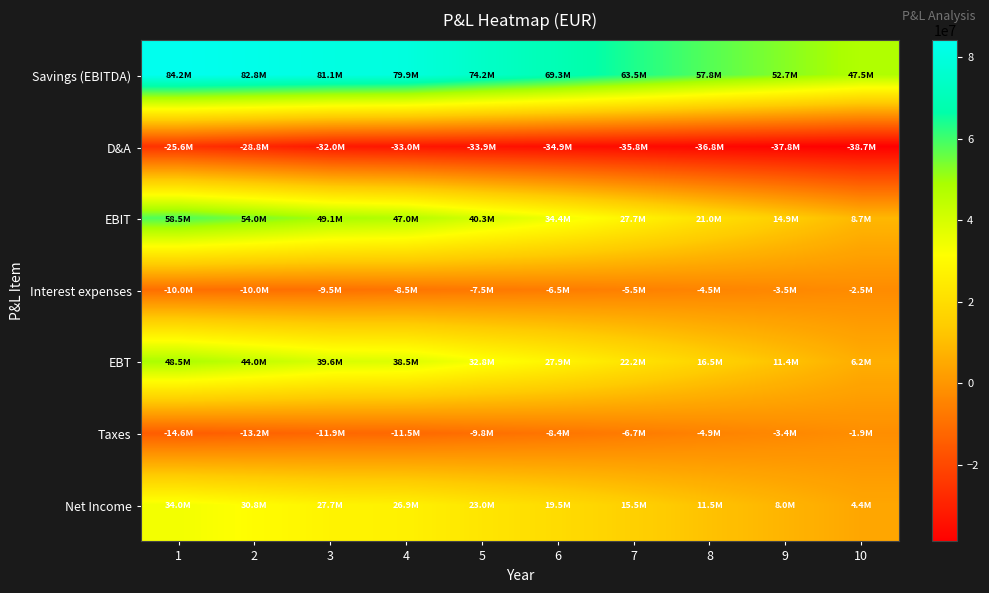

List the series in order of their peak value, highest first.

Savings (EBITDA), EBIT, EBT, Net Income, Taxes, Interest expenses, D&A